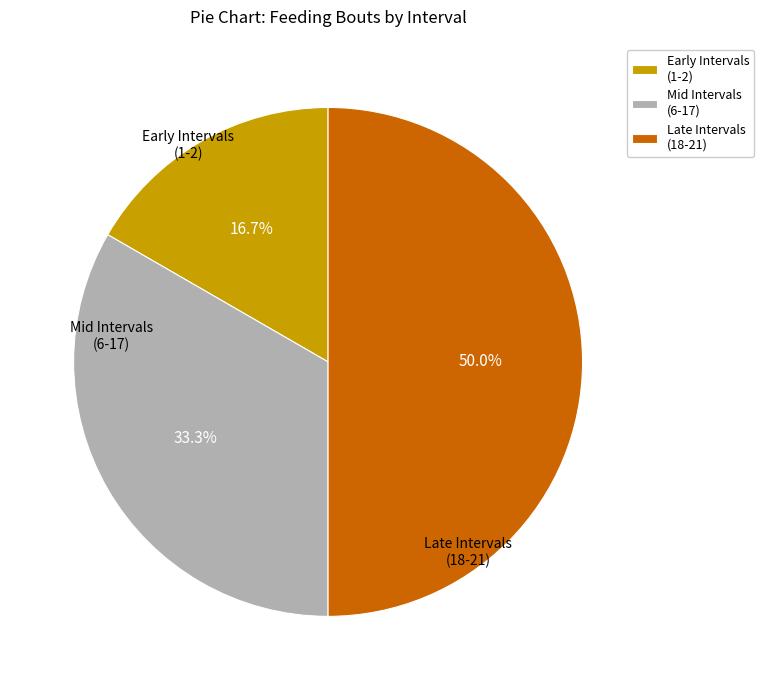

Which has a higher value, Mid Intervals (6-17) or Early Intervals (1-2)?

Mid Intervals (6-17)